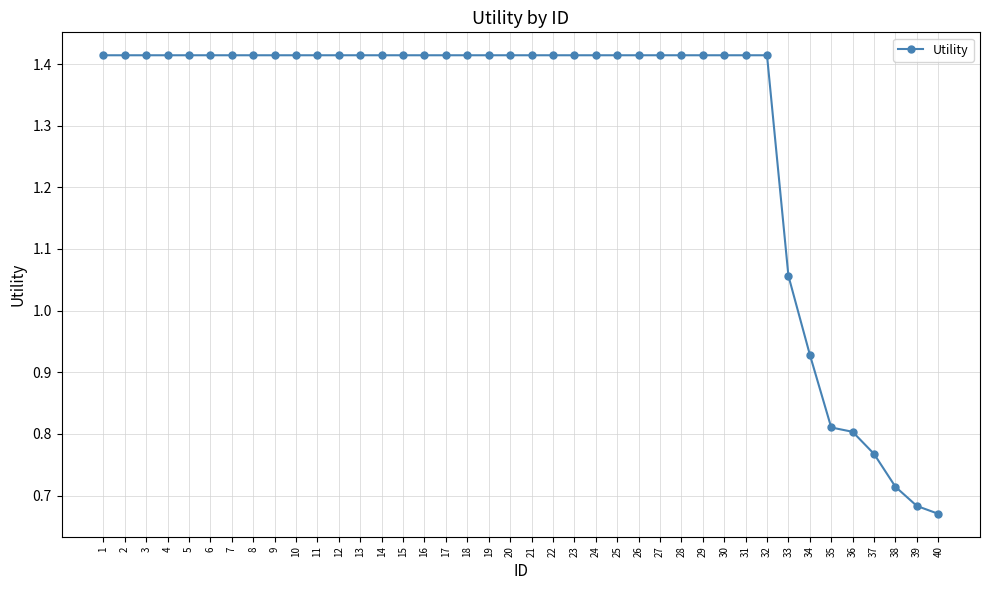

At which category does the chart reach its minimum across all series?

40